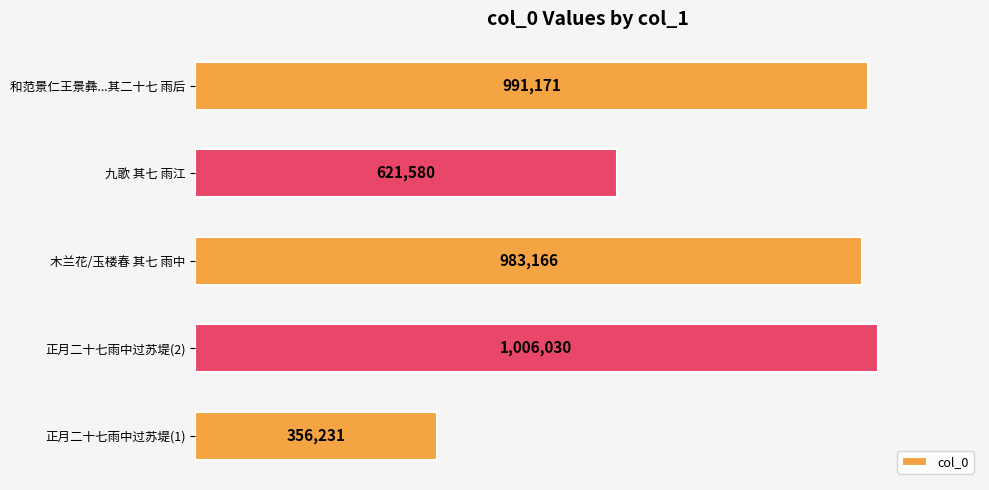

List the labels in order of value, smallest first.

正月二十七雨中过苏堤(1), 九歌 其七 雨江, 木兰花/玉楼春 其七 雨中, 和范景仁王景彝...其二十七 雨后, 正月二十七雨中过苏堤(2)